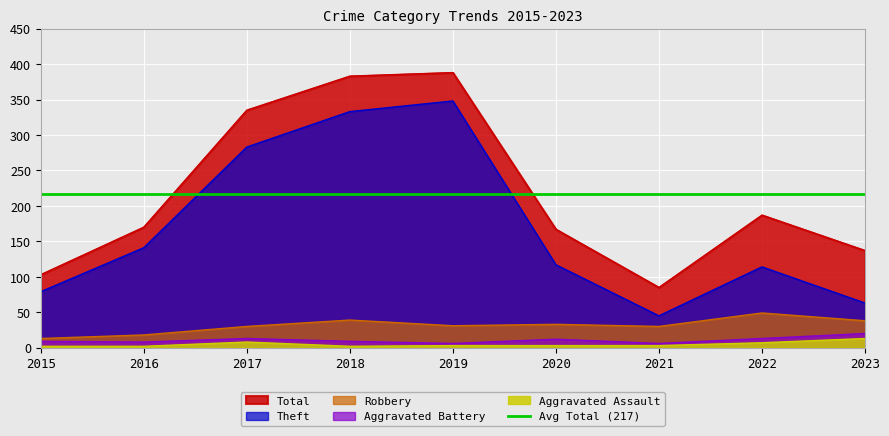

At which category does Robbery reach its first local peak?

2018